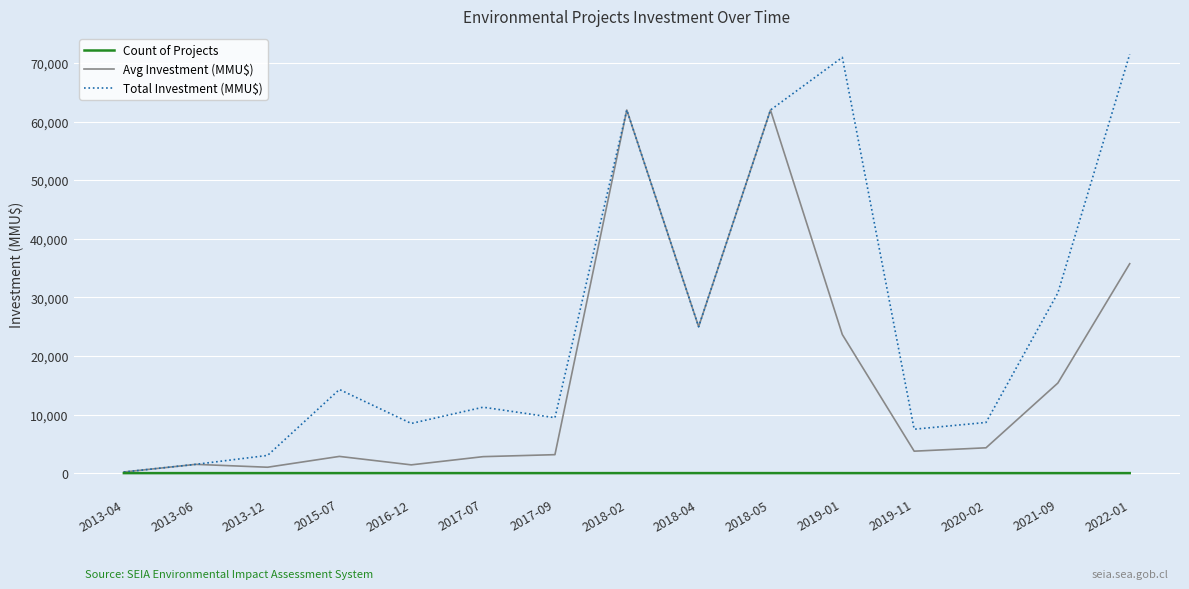

At which label does Avg Investment (MMU$) first exceed 3750?

2018-02